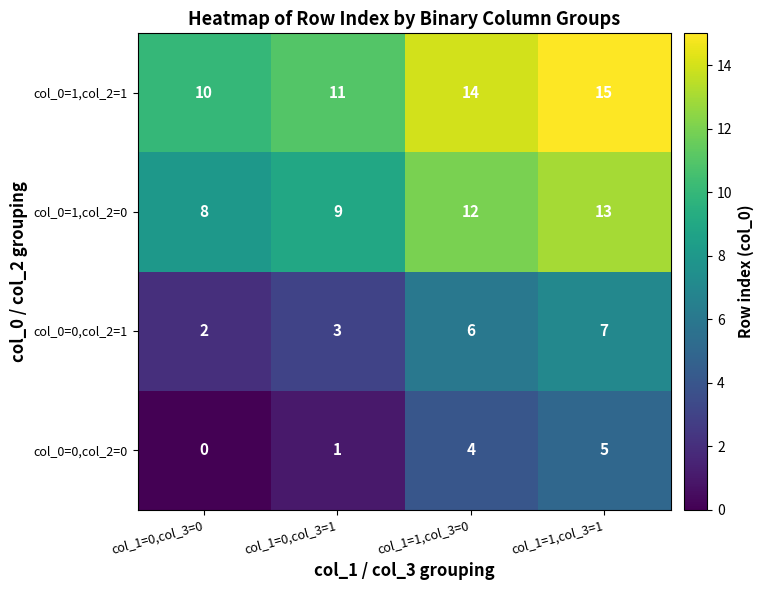

What is the spread (max minus min) of values at col_1=0,col_3=0?

10